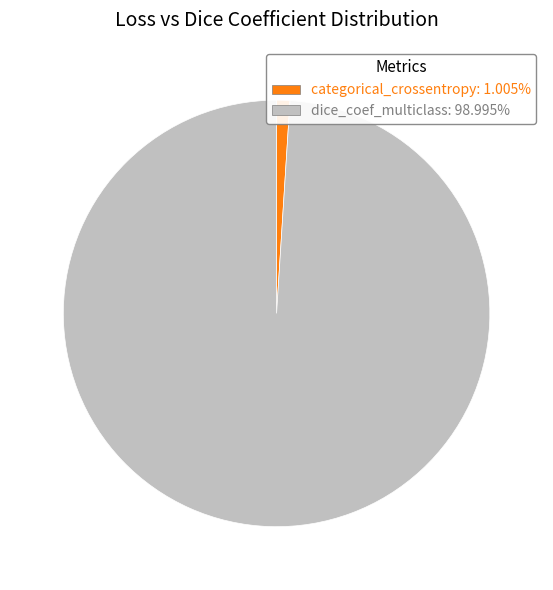

Is there a majority slice in this chart?

Yes